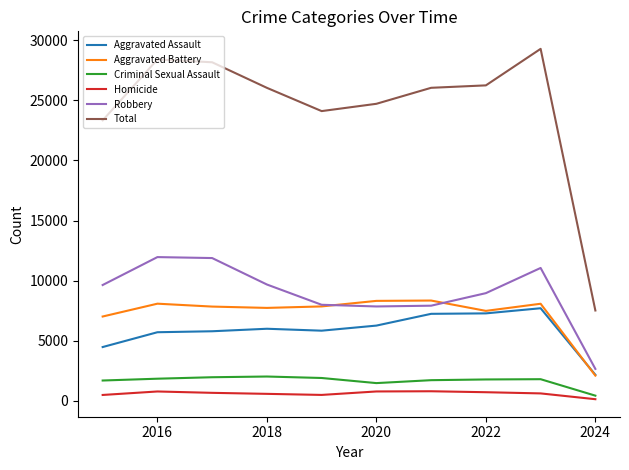

What is the greatest value displayed?

29276